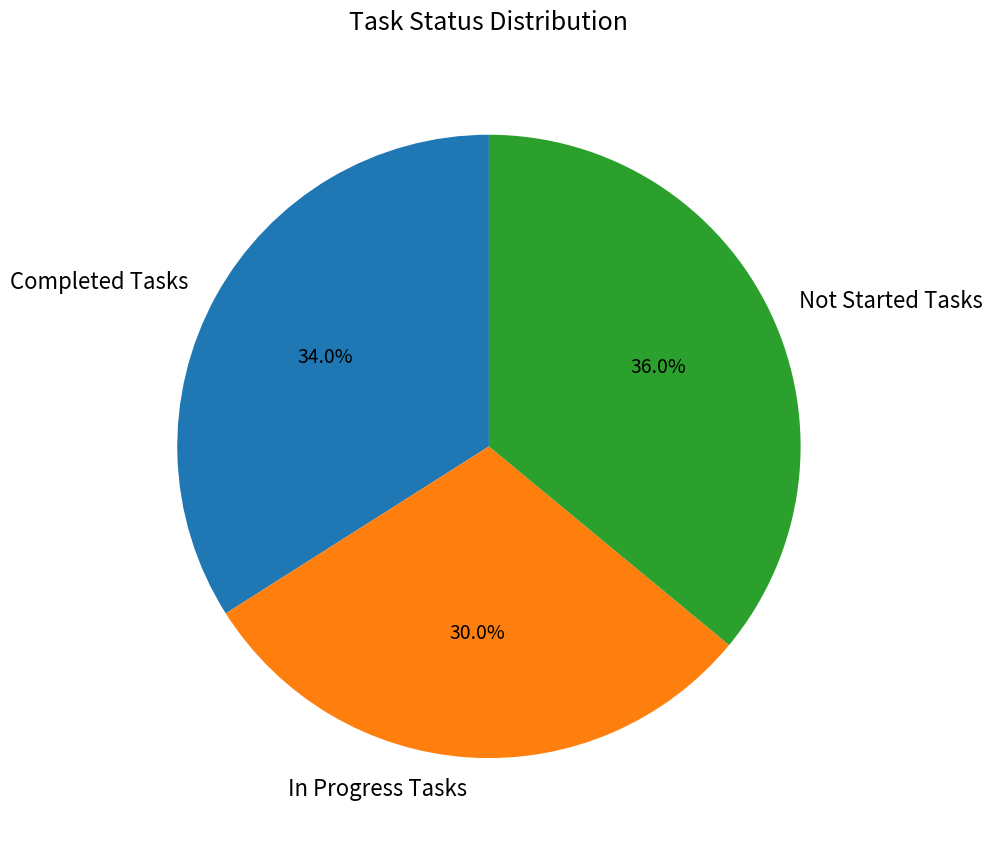

Do Completed Tasks and Not Started Tasks together represent more than half of the pie?

Yes